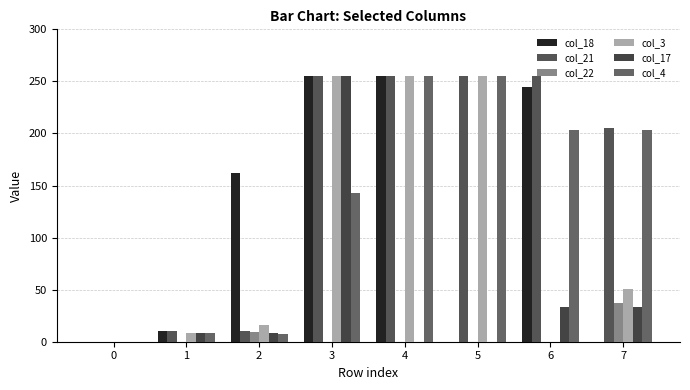

What is the difference between the highest and lowest values at 6?

255